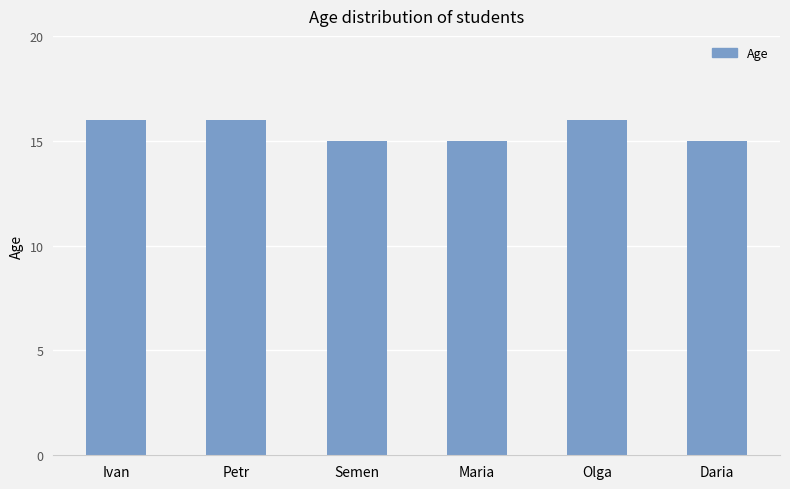

Reading right to left, transcribe all the data shown in this chart.

15	16	15	15	16	16